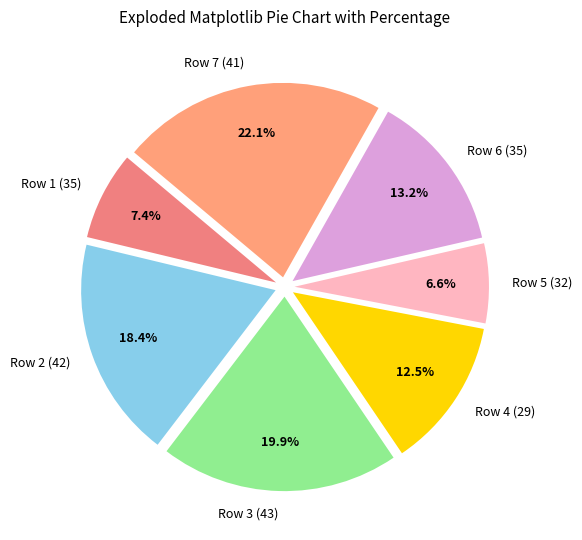

Is it true that Row 7 (41) is 22% of the pie?

True